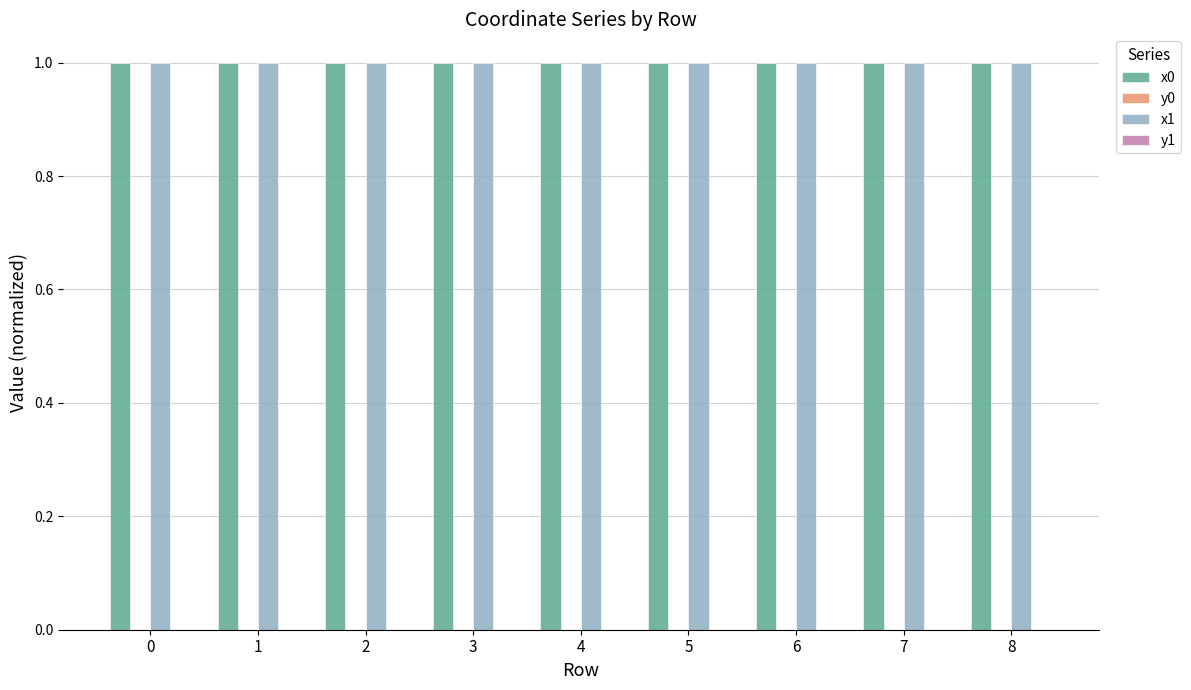

The value of x0 at 2 is 0.5. True or false?

False